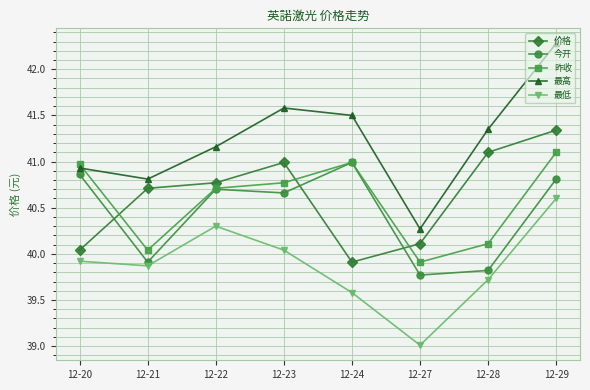

At which label is 昨收 closest to 40?

12-21